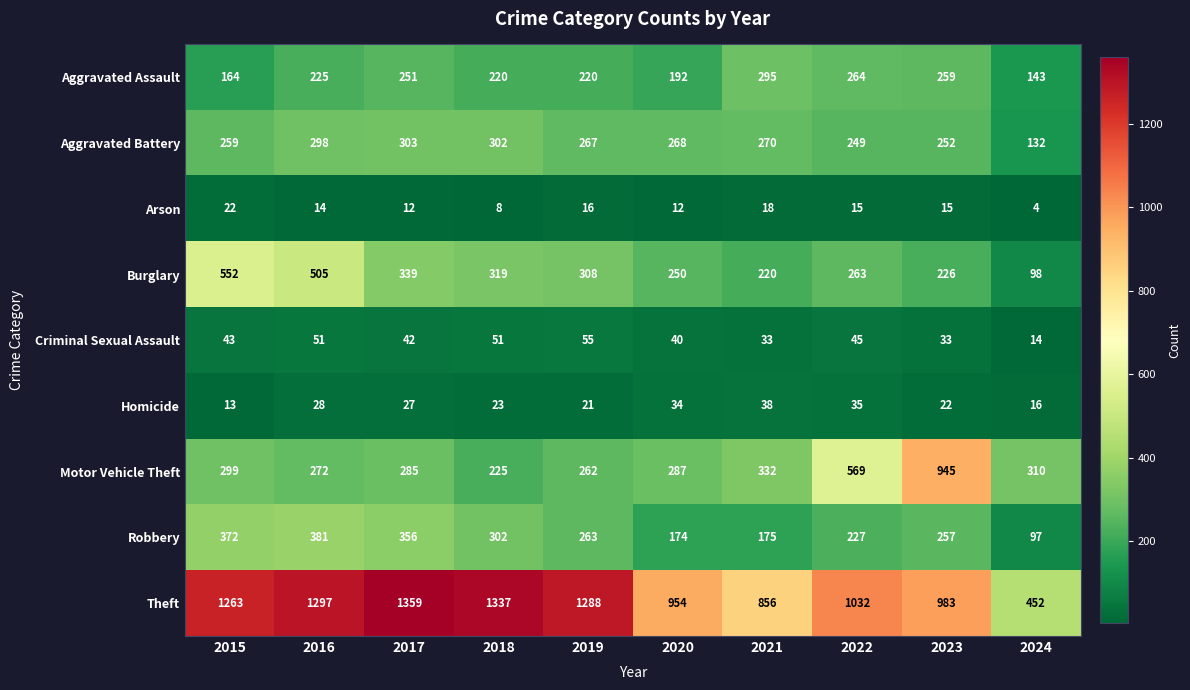

What is the difference between the second highest and second lowest values in the Theft series?

481